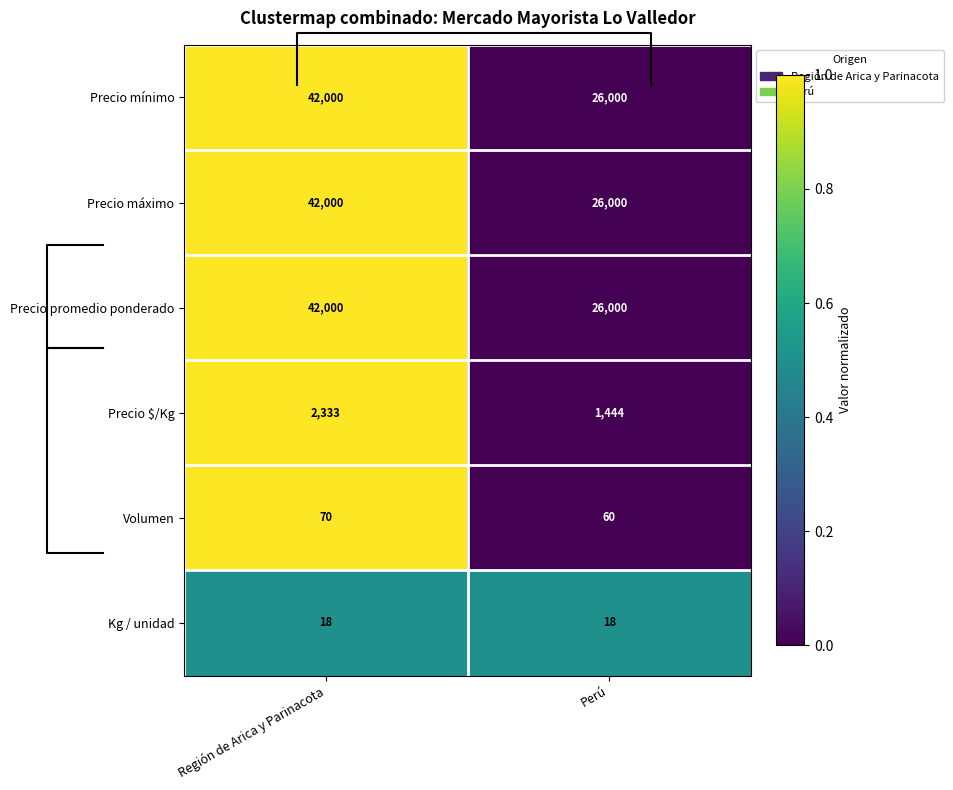

Which series has the largest total across all categories?

Precio mínimo